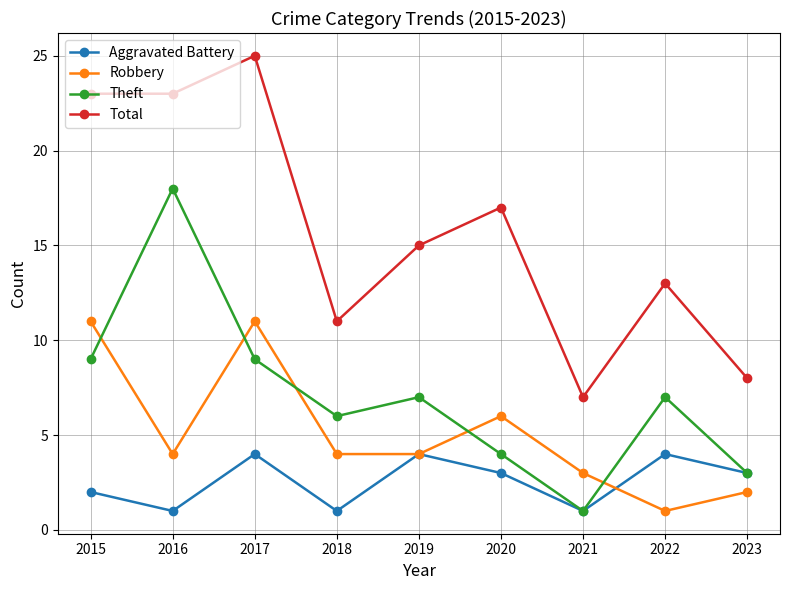

True or false: Aggravated Battery has more than 2 points higher than both neighbors.

True